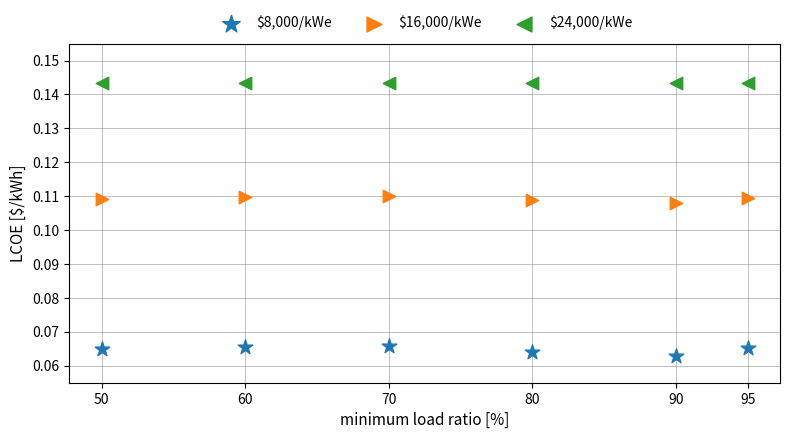

Which series reaches the maximum Y coordinate?

$24,000/kWe